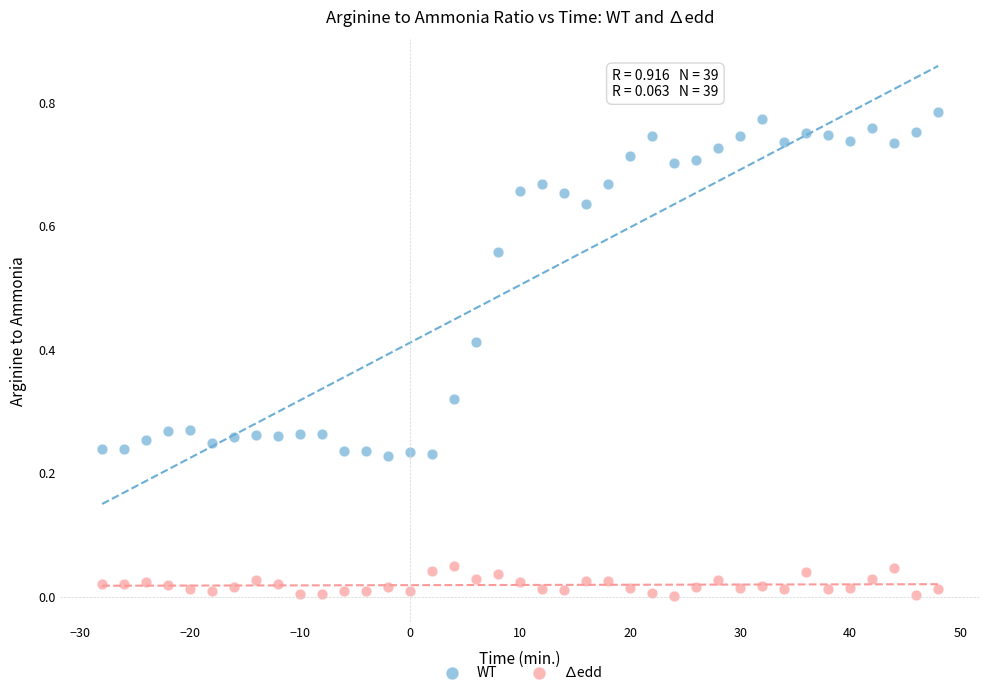

Which series has the widest spread of Y values?

WT